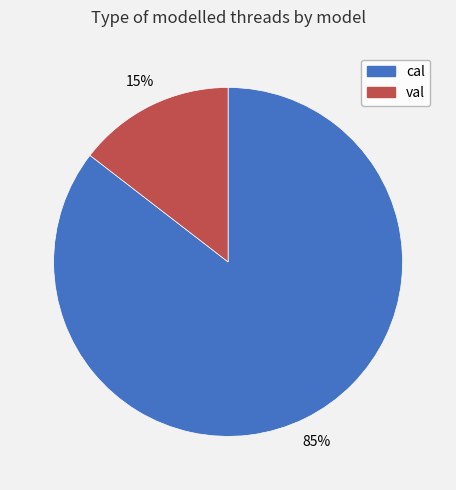

Between cal and val, which is larger?

cal